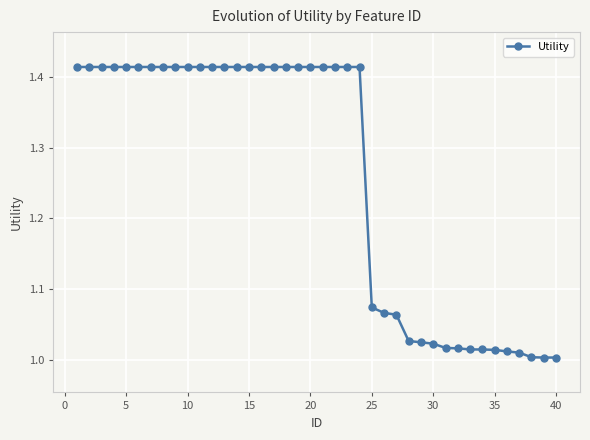

What is the difference between the second highest and second lowest values?

0.4